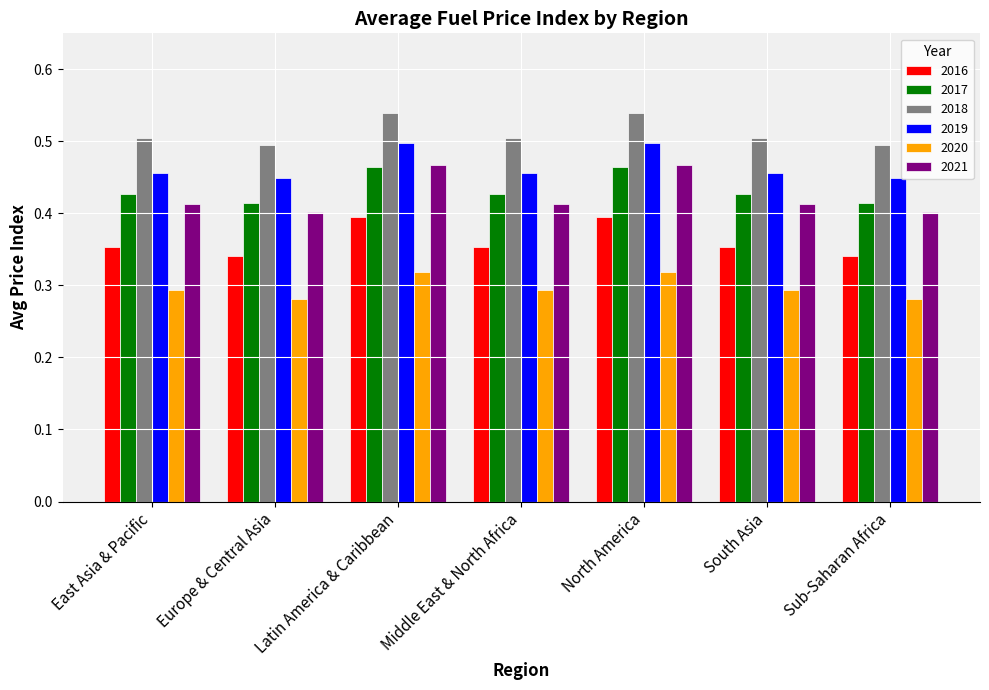

What is the sum of all 2016 values?

2.5